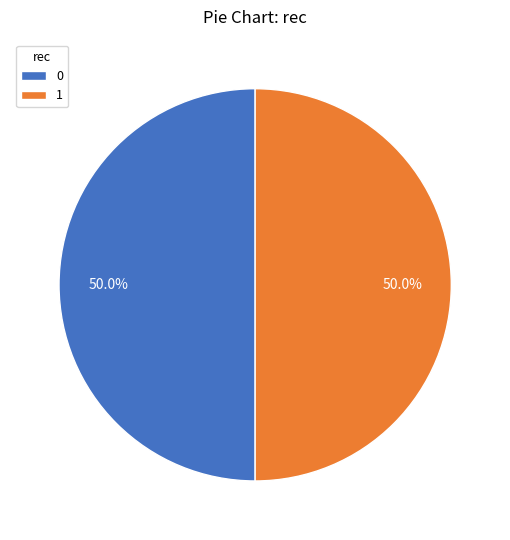

To the nearest percent, what is the difference between the 1 and 0 slice percentages?

0%